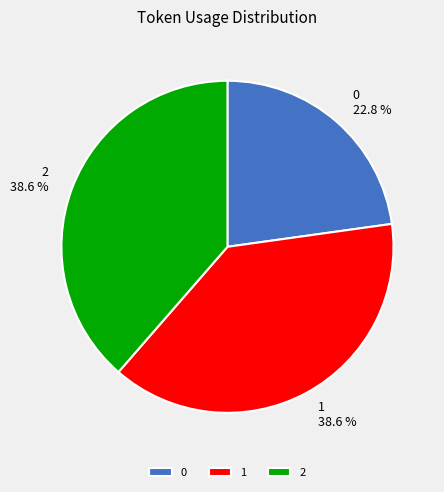

To the nearest percent, what percentage of the pie is 2?

39%